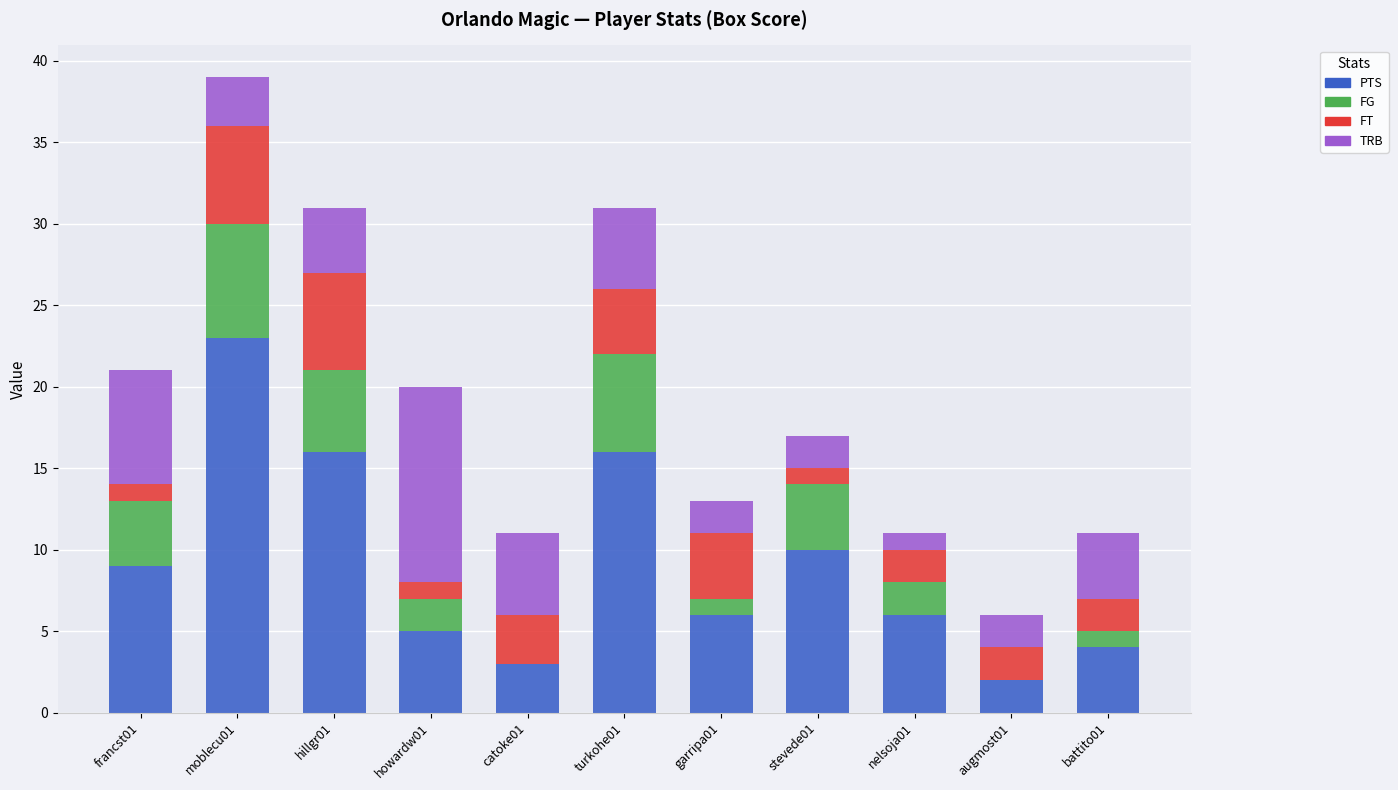

At which category is the sum across all series the highest?

moblecu01